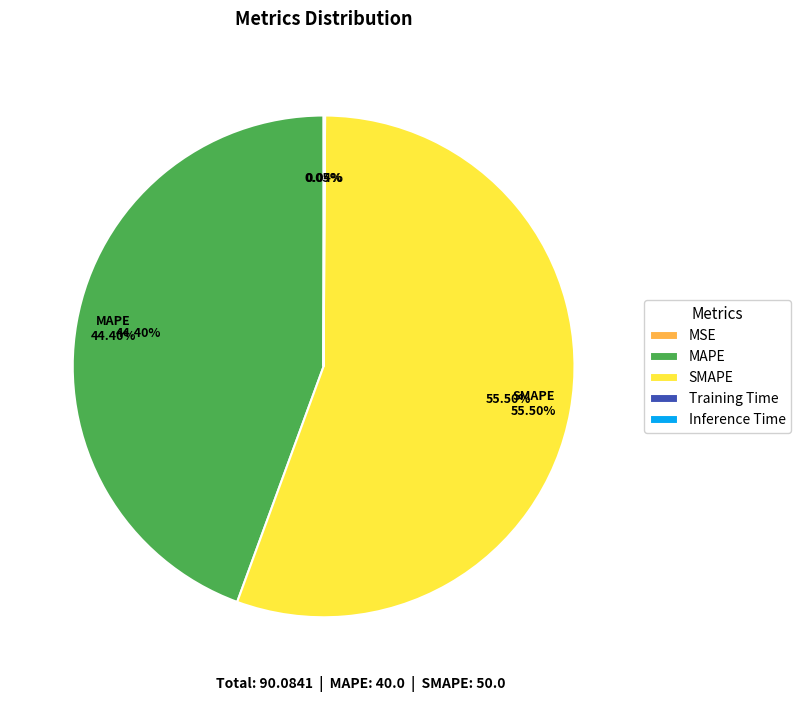

Is there a majority slice in this chart?

Yes